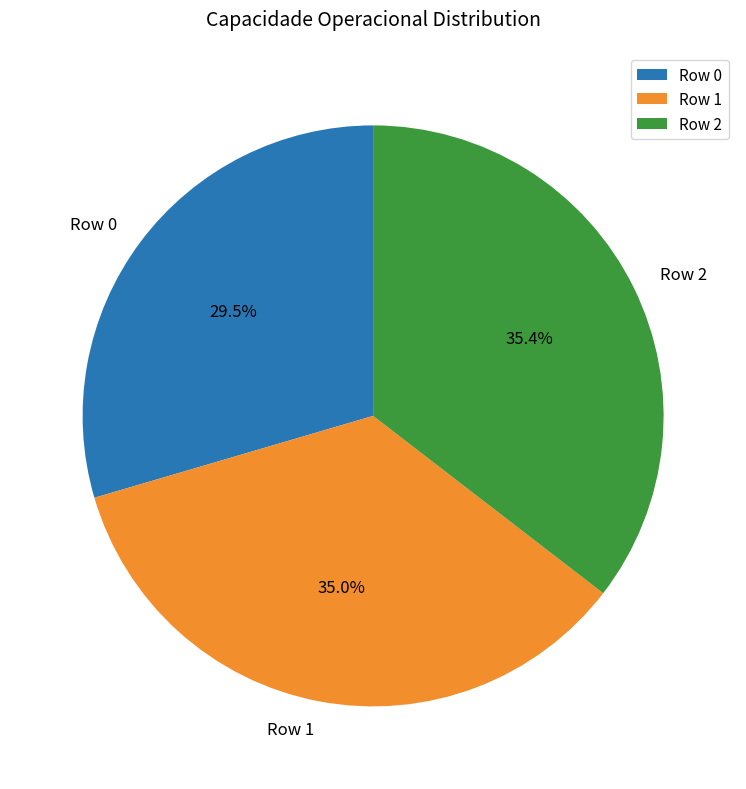

Which category has the smallest portion of the pie?

Row 0